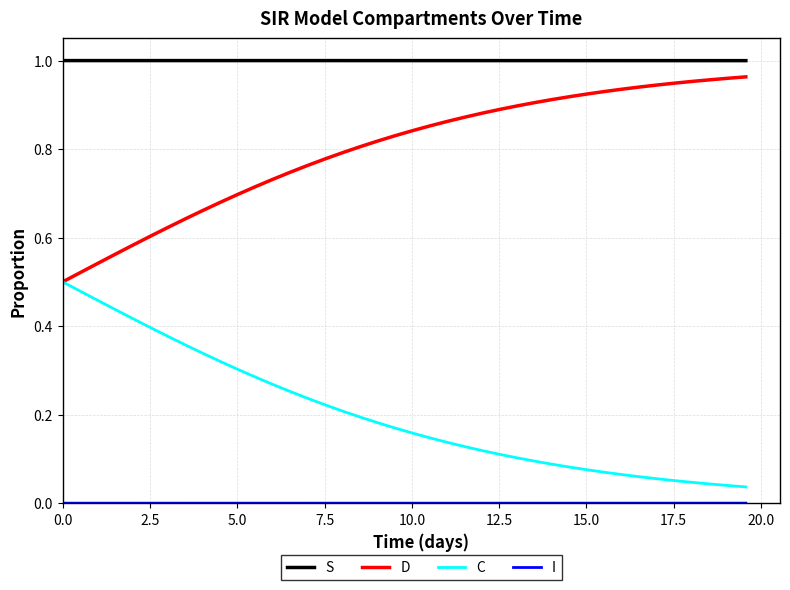

True or false: D and S intersect in this chart.

False